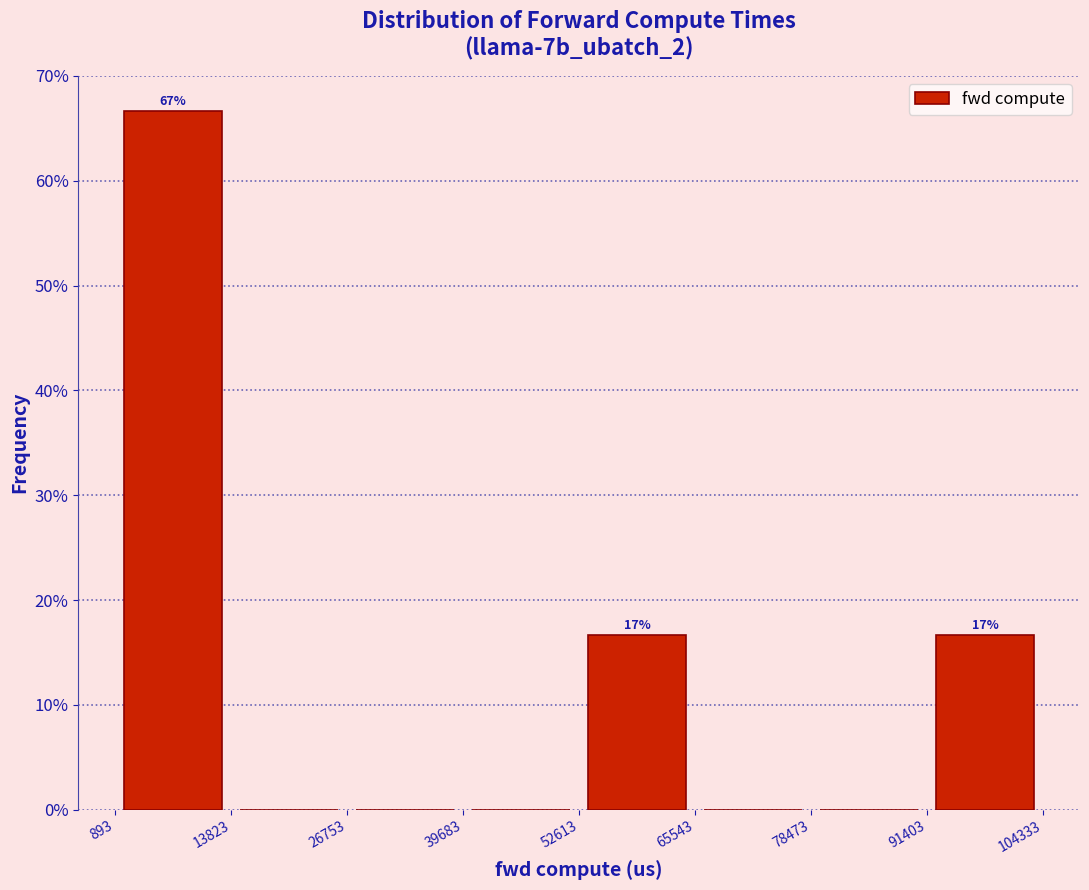

Over which range of the x-axis is the bar tallest?

893 to 13823